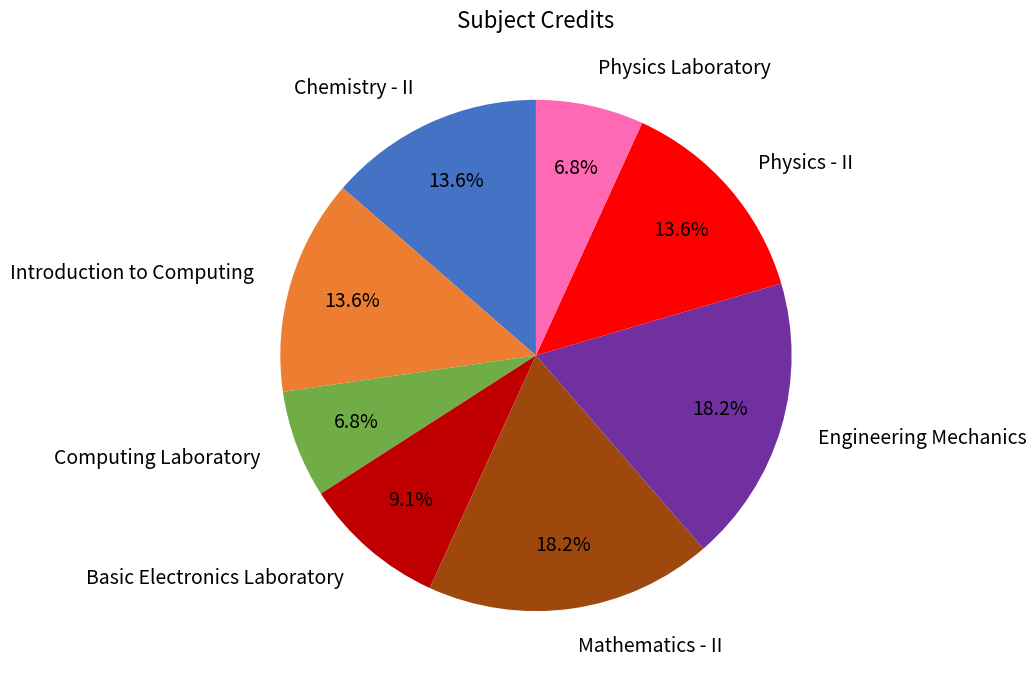

Is Basic Electronics Laboratory the majority of the pie?

No